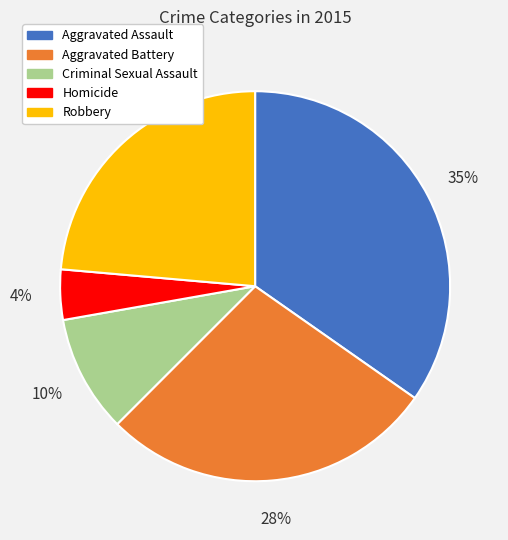

How many segments does this pie chart have?

5